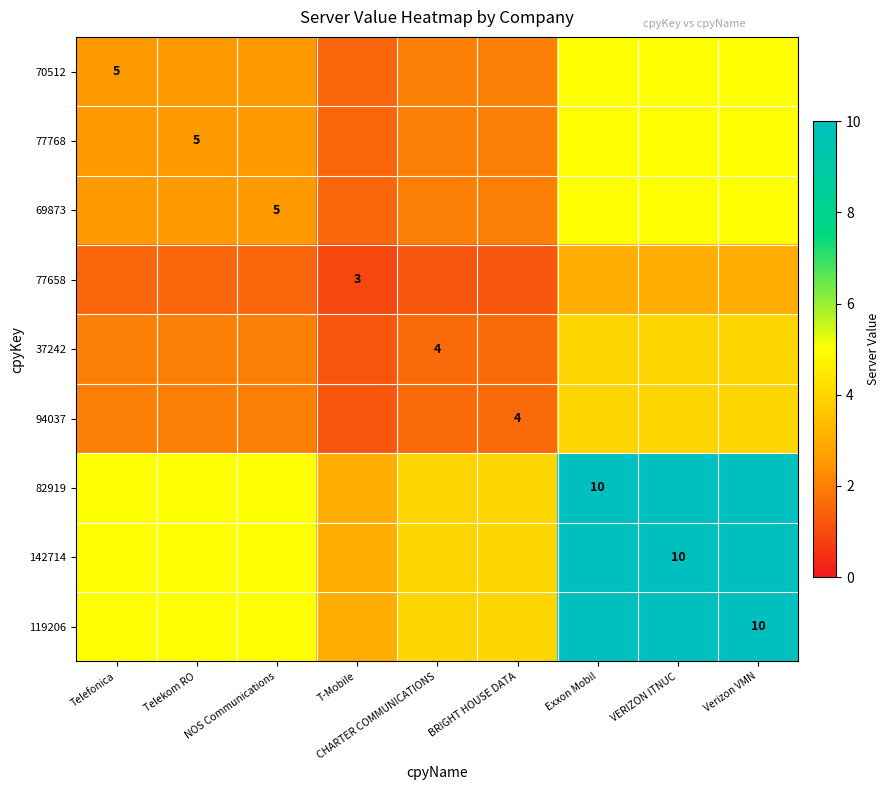

True or false: 70512 has a value of 5.0 at Telefonica.

True